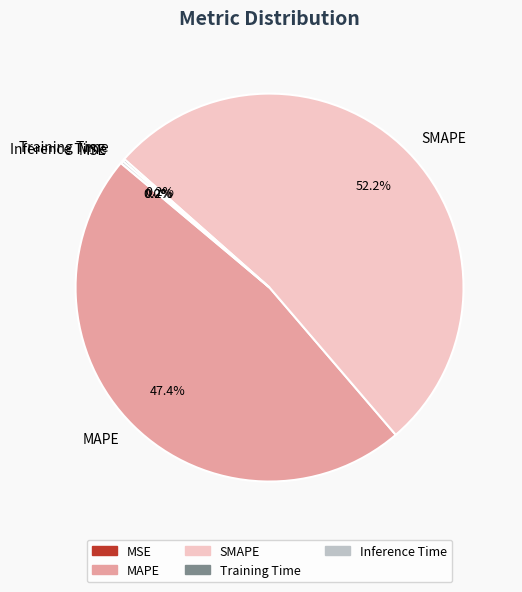

What is the largest slice in the pie chart?

SMAPE